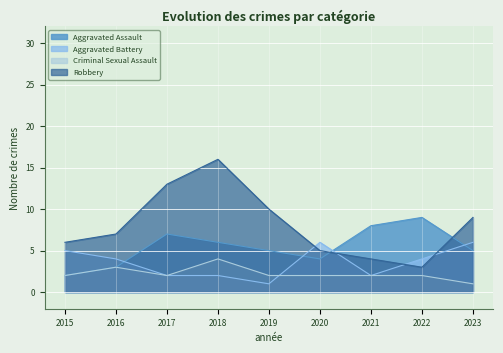

Is the value of Aggravated Battery at 2018 greater than the value of Aggravated Assault at 2021?

No